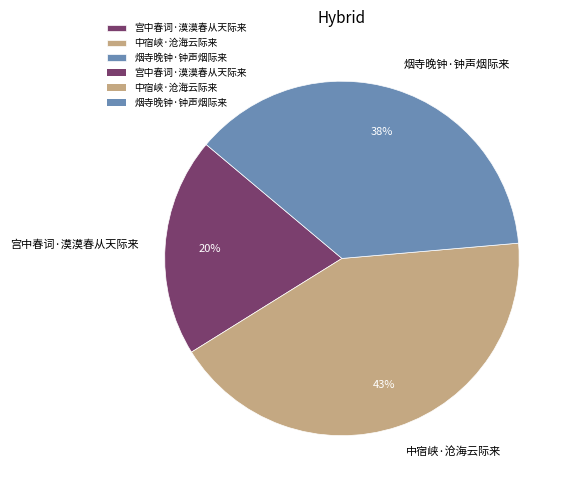

How many slices are in this pie chart?

3